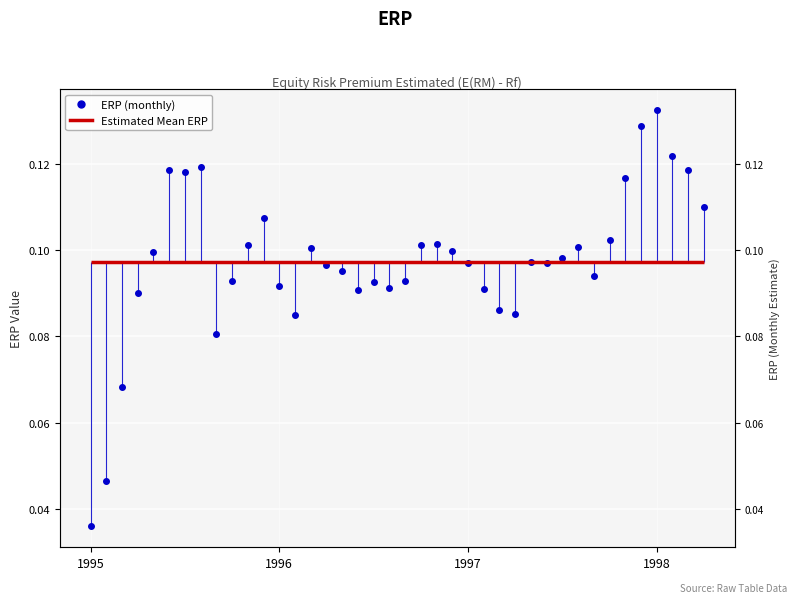

Rank the categories by value from highest to lowest.

36, 35, 37, 7, 5, 38, 6, 34, 39, 11, 33, 22, 21, 10, 31, 14, 23, 4, 30, 28, 24, 29, 15, 16, 32, 9, 20, 18, 12, 19, 25, 17, 1998, 26, 27, 13, 8, 1997, 1996, 1995